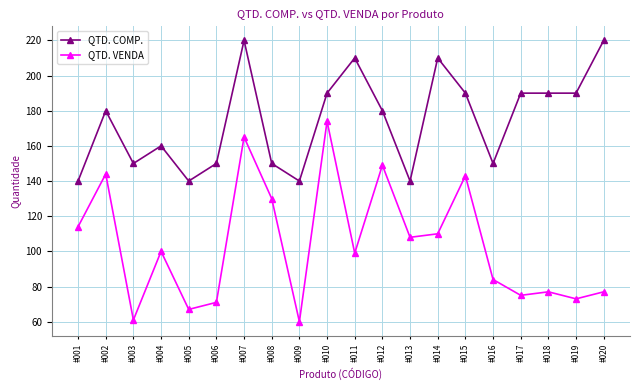

At which category does QTD. VENDA reach its first local peak?

#002